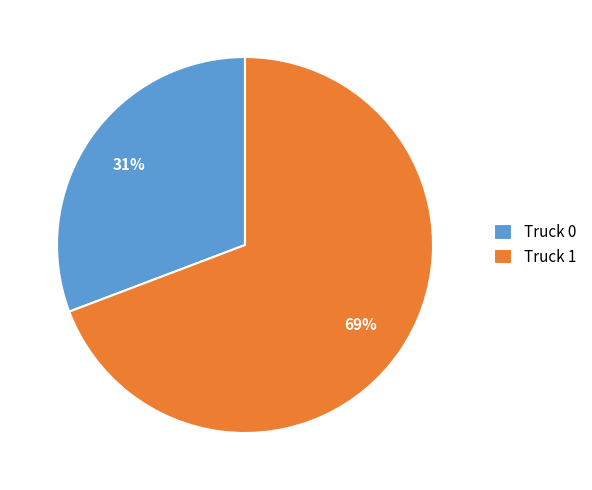

To the nearest percent, what is the combined percentage of Truck 1 and Truck 0?

100%